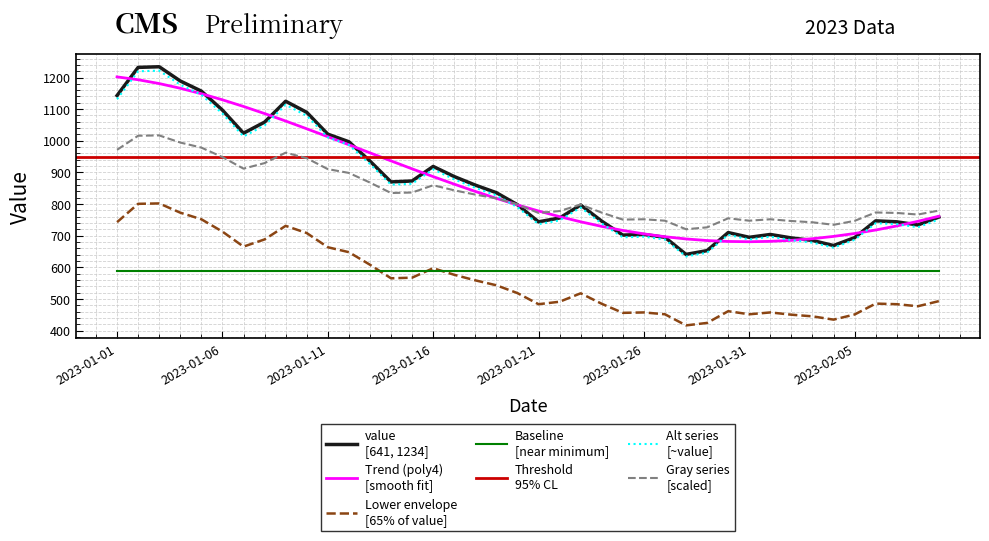

What is the difference between the maximum and minimum values?

593